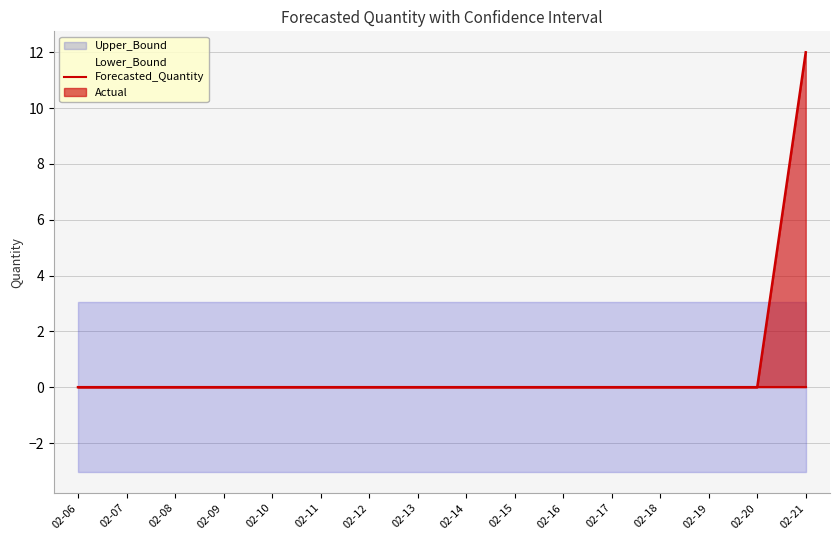

Rank the series at 2011-02-15 from highest to lowest value.

Upper_Bound, Actual, Forecasted_Quantity, Lower_Bound